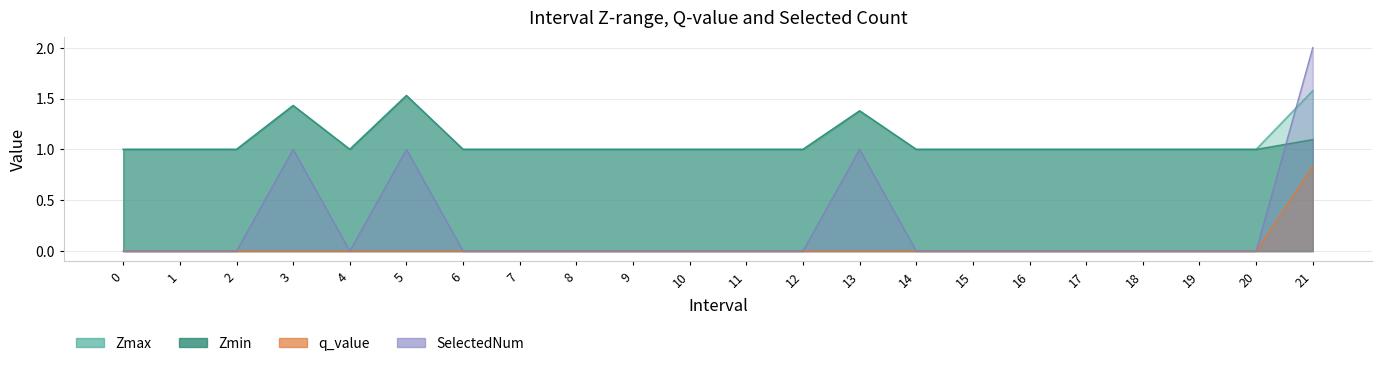

Is it true that Zmin equals 1.0 at 18?

True